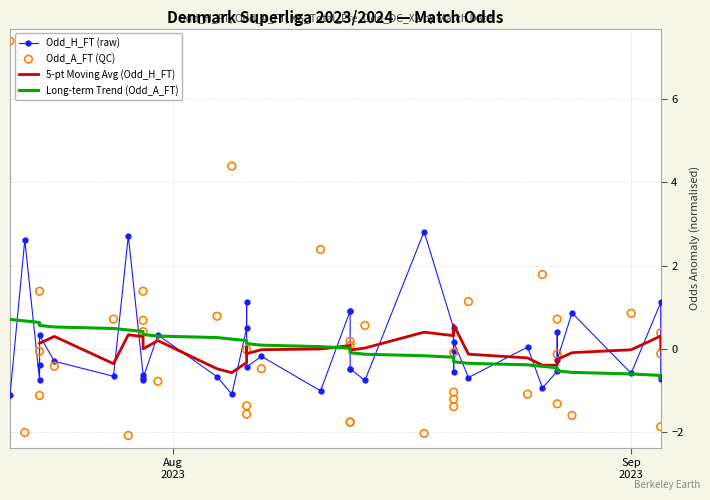

At how many categories does at least one series exceed 5?

1